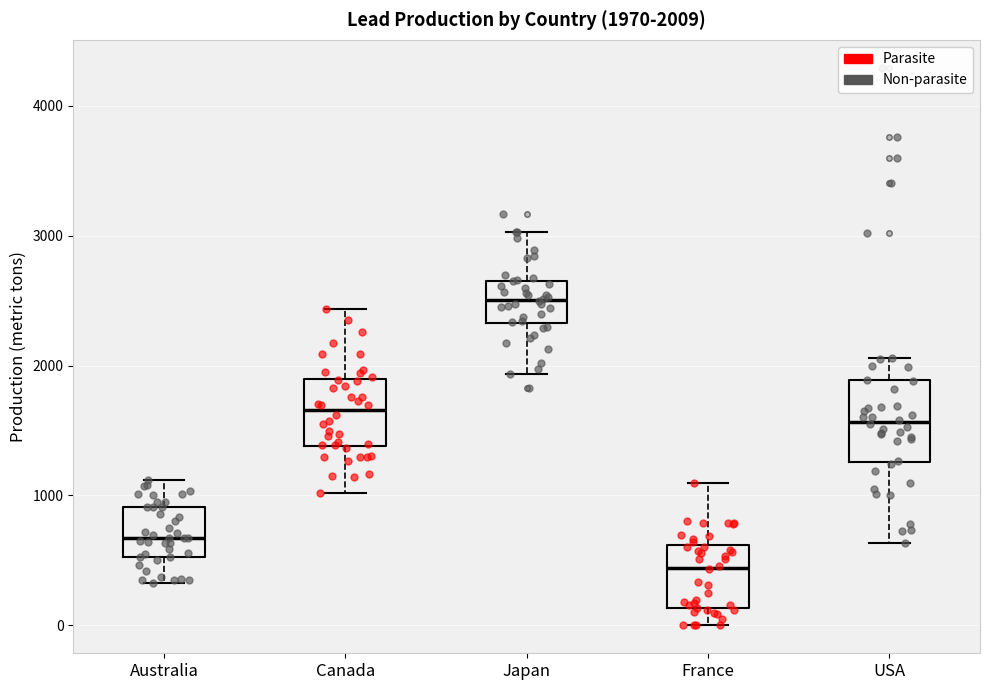

Which box is the tallest, from its lower edge to its upper edge?

USA